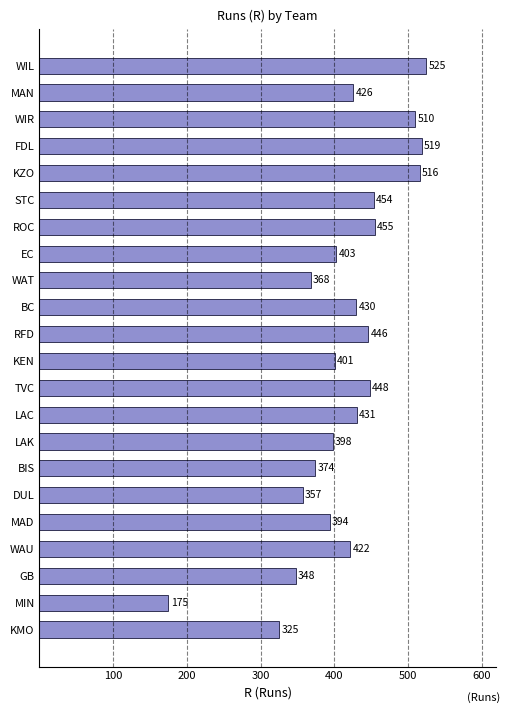

What is the ratio of the value at WIR to the value at LAC?

1.2